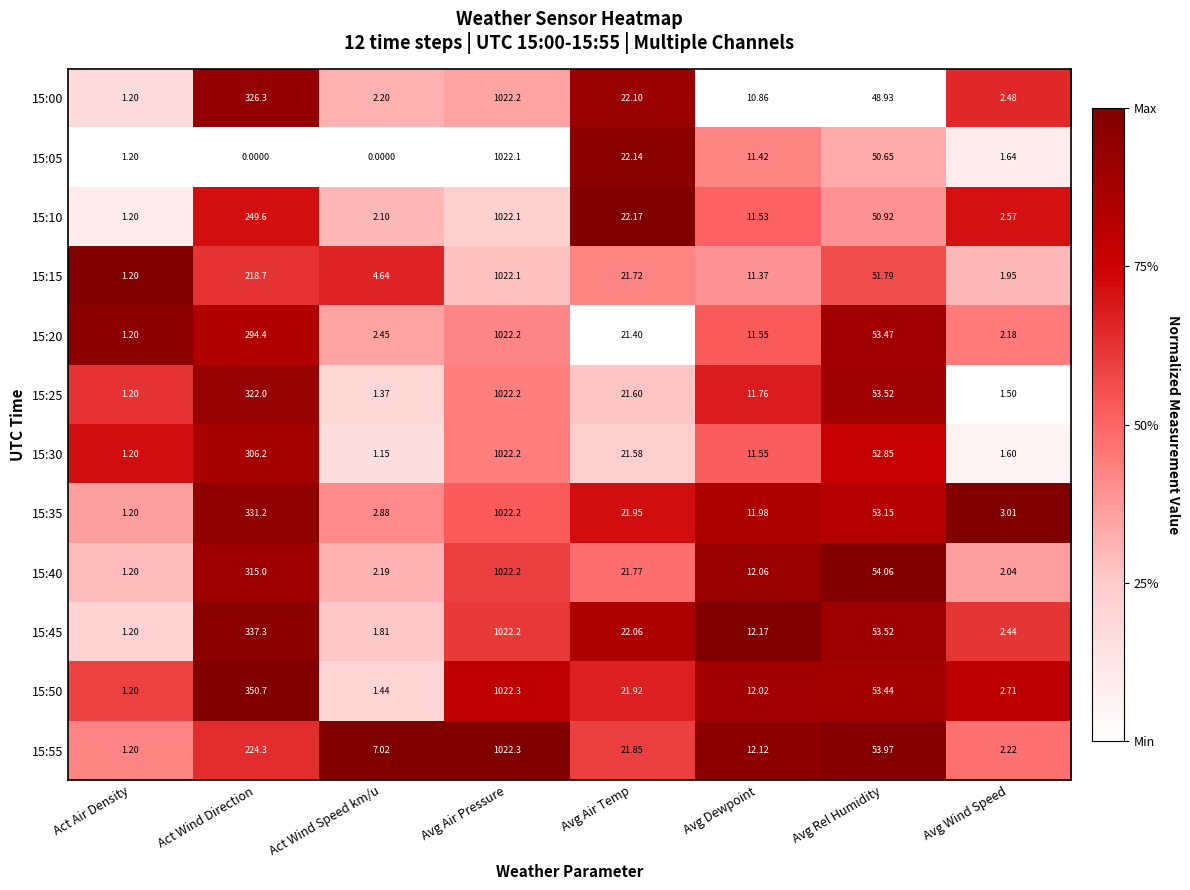

Rank the categories by 15:30 value from highest to lowest.

Avg Air Pressure, Act Wind Direction, Avg Rel Humidity, Avg Air Temp, Avg Dewpoint, Avg Wind Speed, Act Air Density, Act Wind Speed km/u